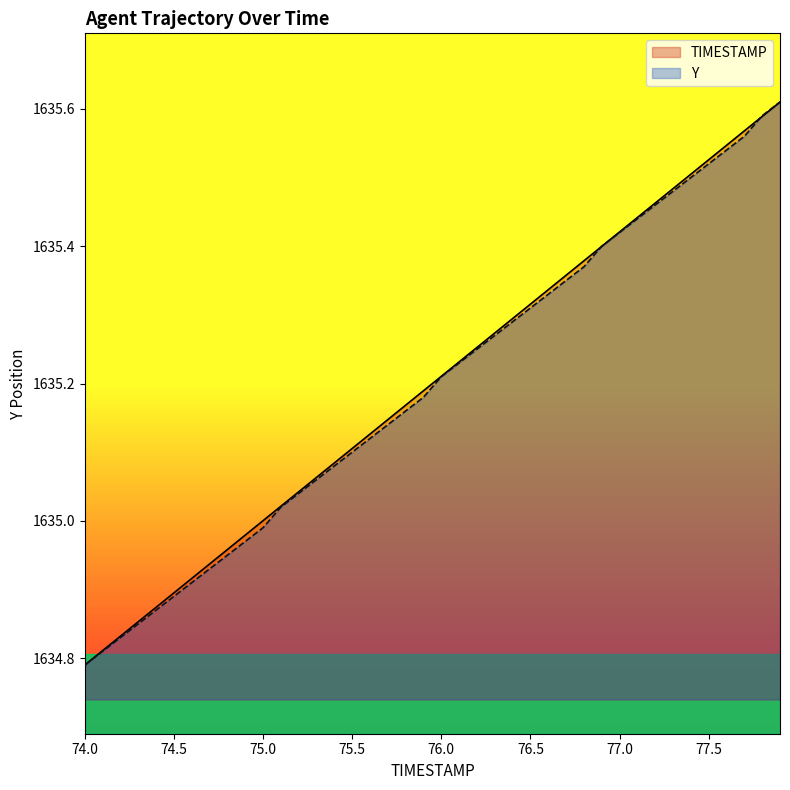

How many data points in Y are less than 1635?

11